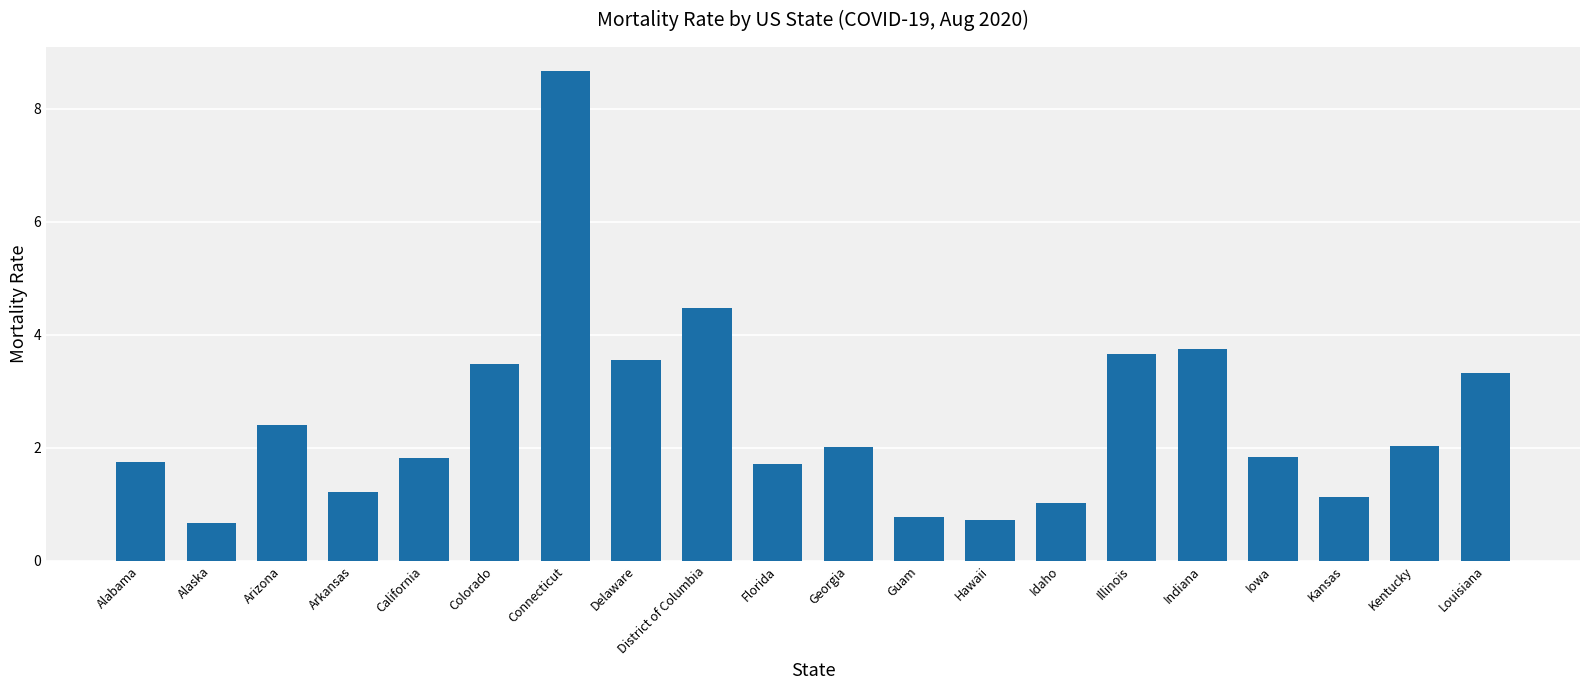

What is the label of the 18th bar from the left?

Kansas